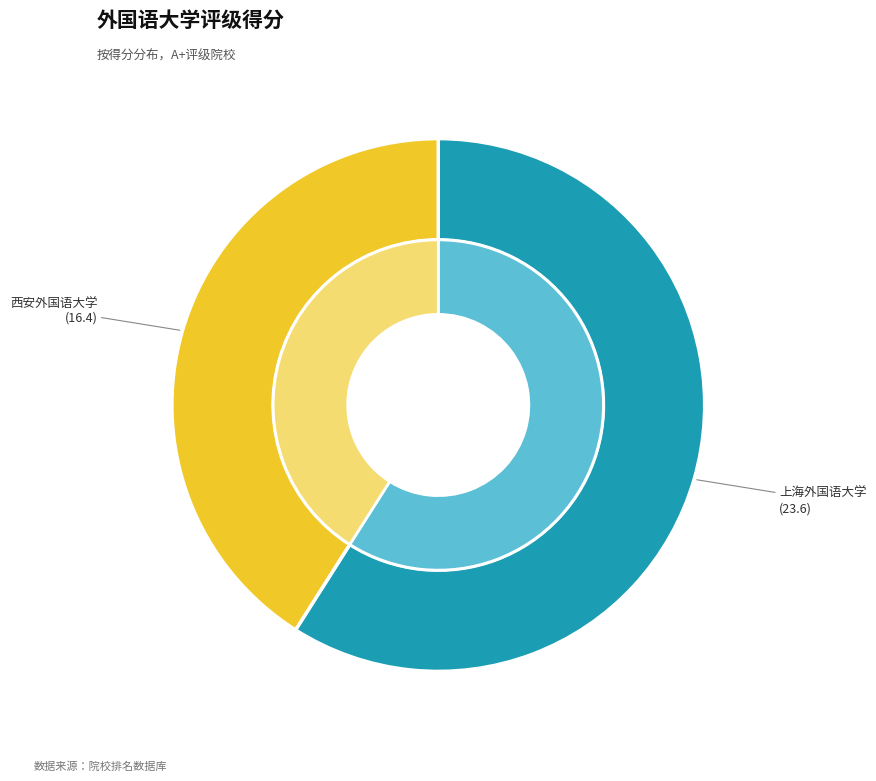

What is the smallest slice in the pie chart?

西安外国语大学